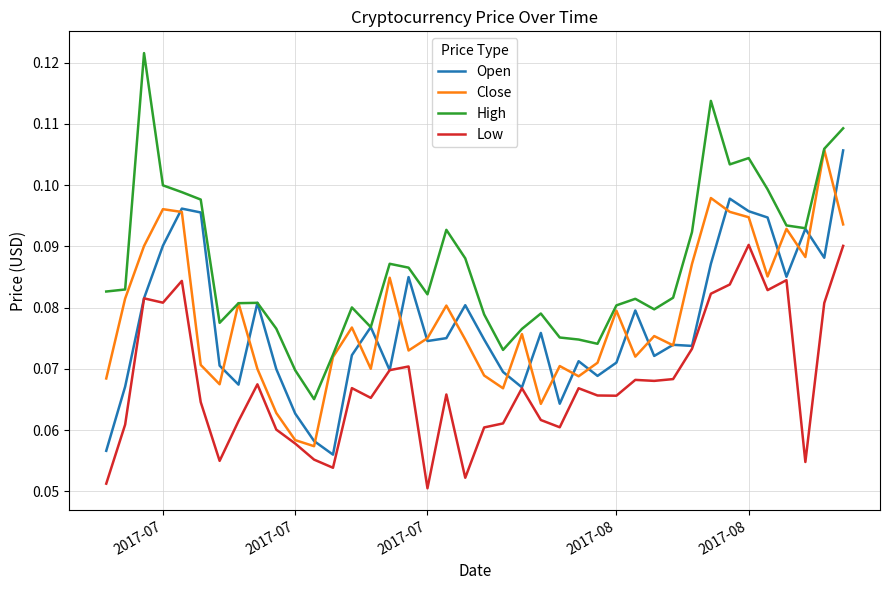

Which series has the largest total across all categories?

High